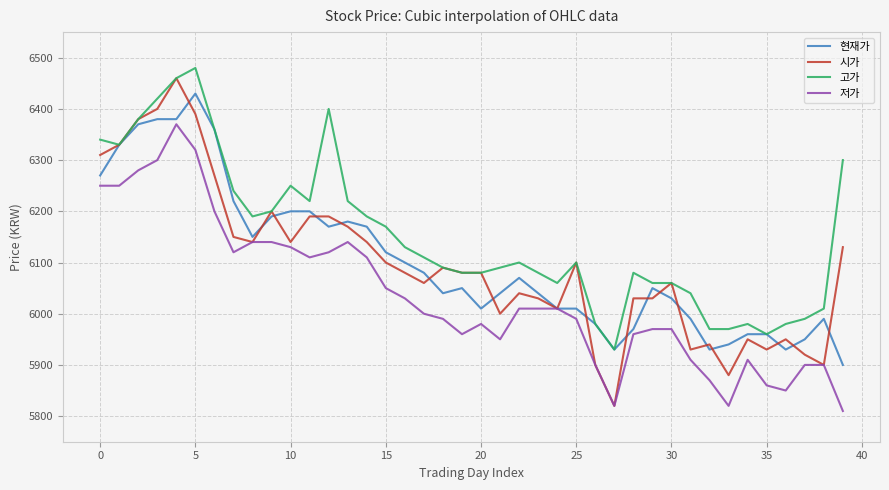

Which series has the largest total across all categories?

고가